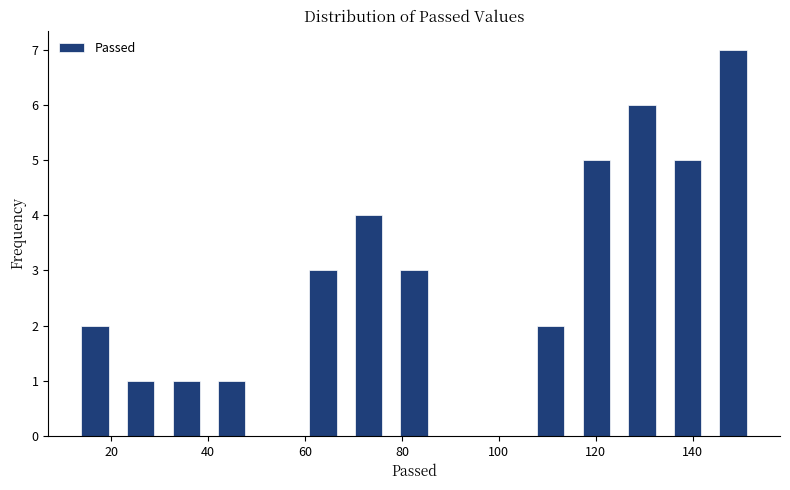

Reading left to right, transcribe this chart: for each bar, give the range it covers on the x-axis and its height. Neither the bar edges nor the heights are printed on the chart, so give them approximately, as read against the axes.

12.0 to 21.4: 2
21.4 to 30.8: 1
30.8 to 40.2: 1
40.2 to 49.6: 1
49.6 to 59.0: 0
59.0 to 68.4: 3
68.4 to 77.8: 4
77.8 to 87.2: 3
87.2 to 96.6: 0
96.6 to 106.0: 0
106.0 to 115.4: 2
115.4 to 124.8: 5
124.8 to 134.2: 6
134.2 to 143.6: 5
143.6 to 153.0: 7